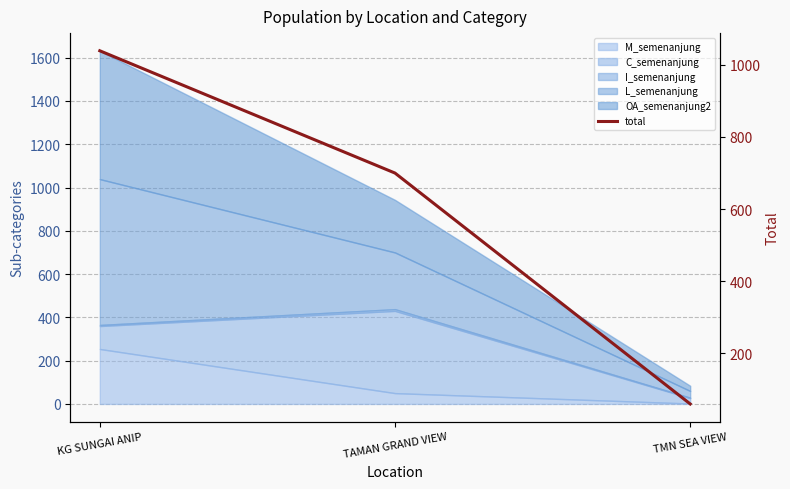

List the labels in order of value, smallest first.

TMN SEA VIEW, TAMAN GRAND VIEW, KG SUNGAI ANIP